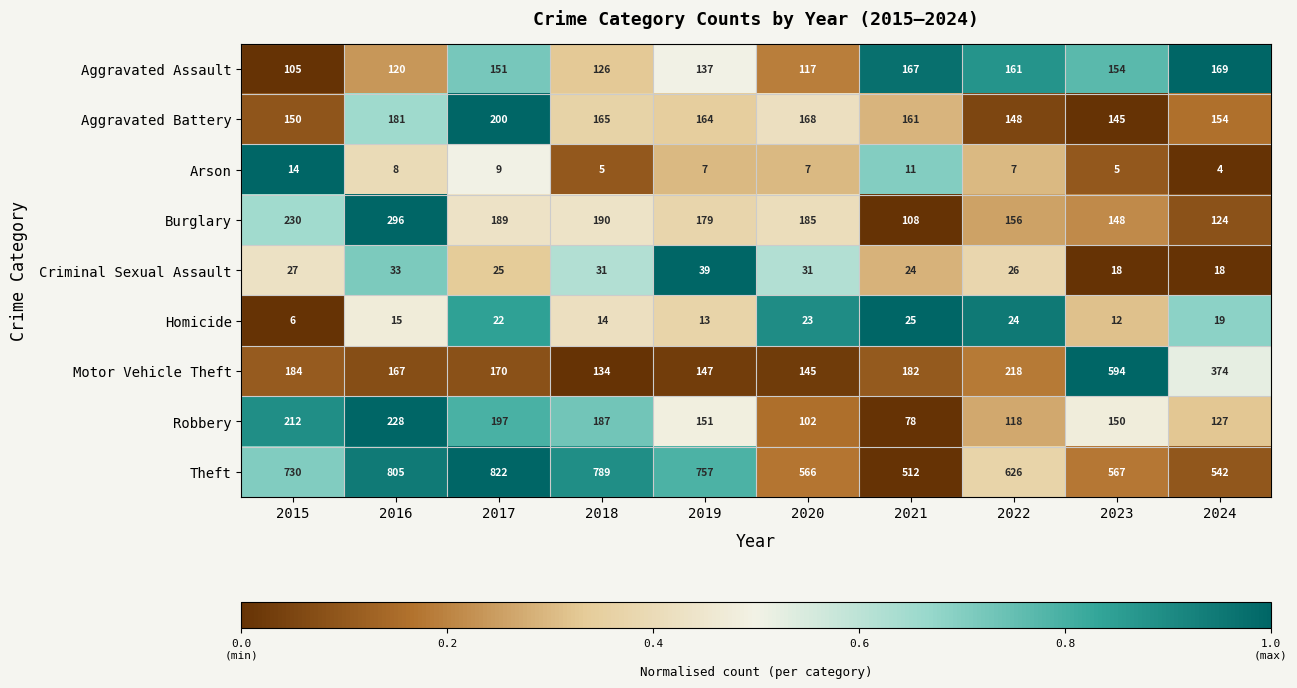

What is the lowest value of the Aggravated Assault series?

105